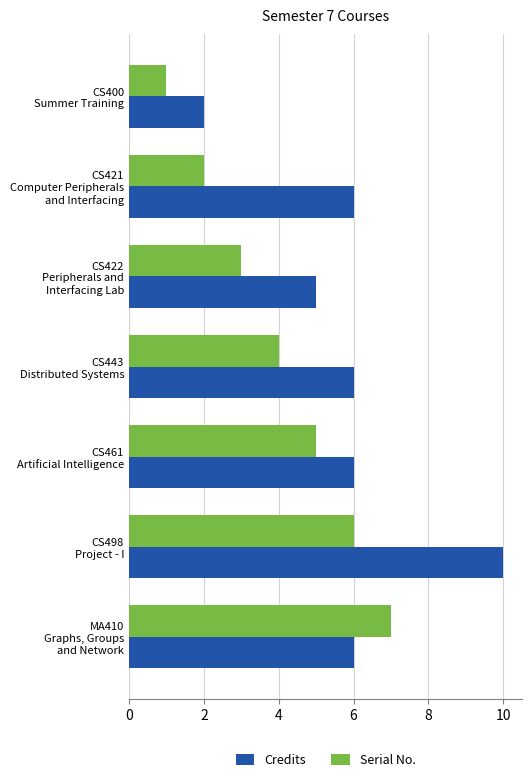

List the series in order of their overall mean, lowest first.

Serial No., Credits